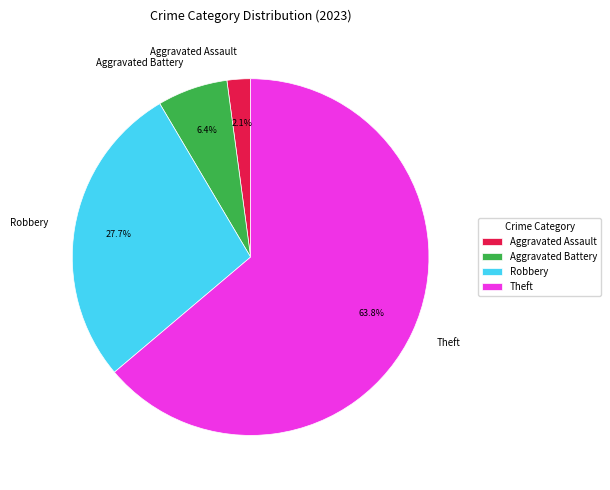

How many segments does this pie chart have?

4